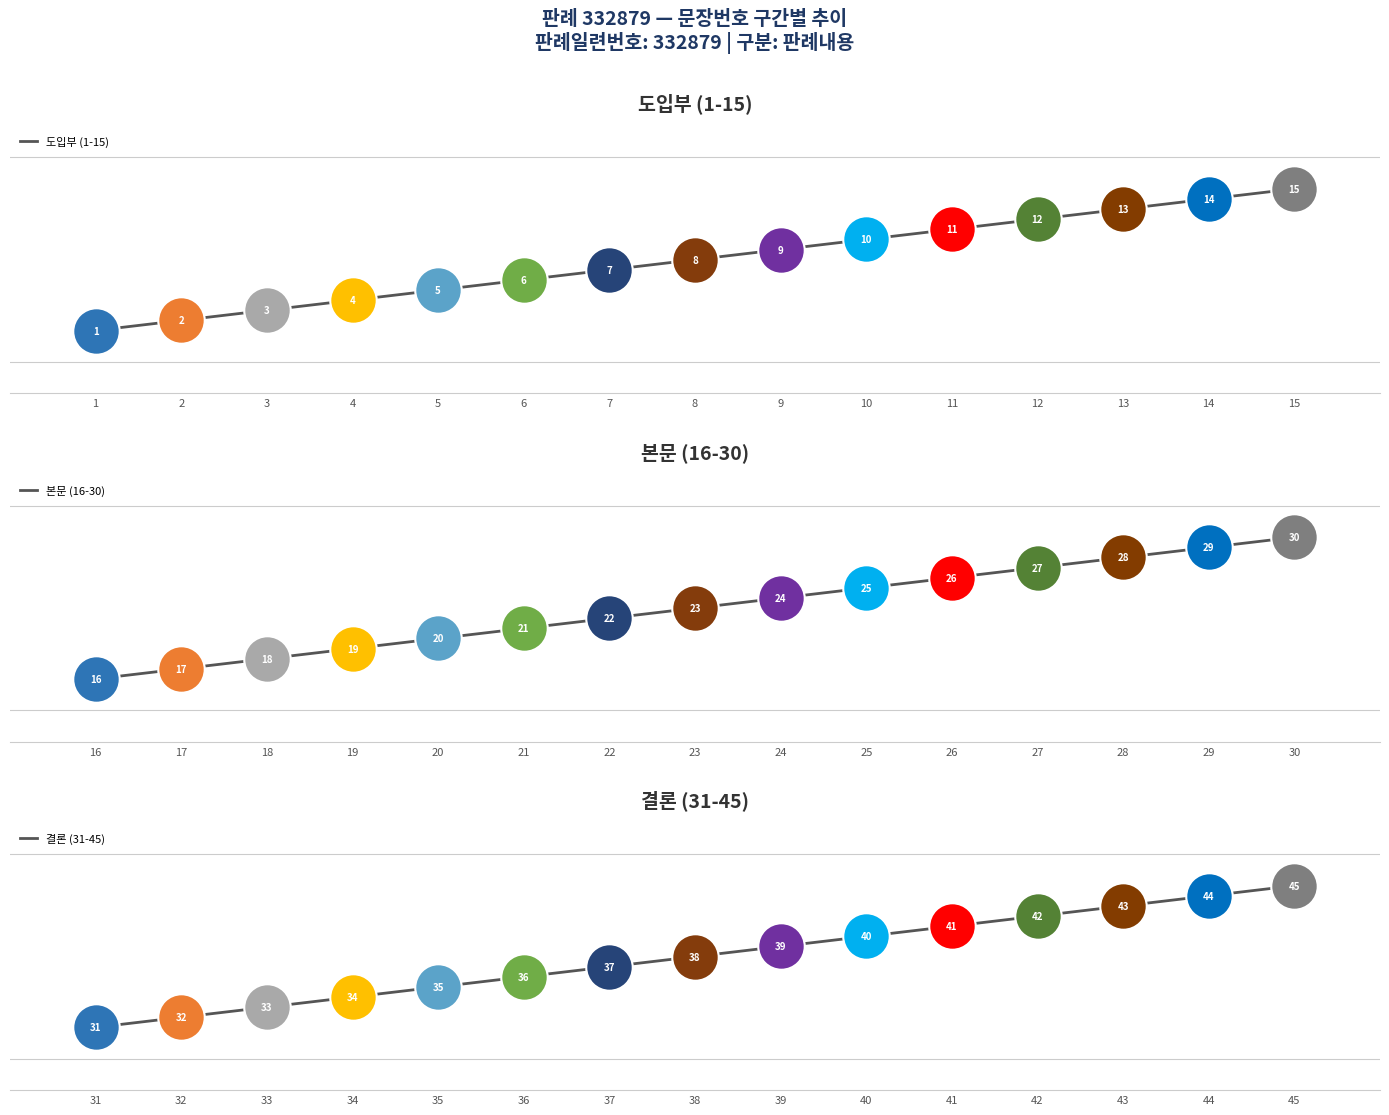

At how many categories does at least one series exceed 38?

7